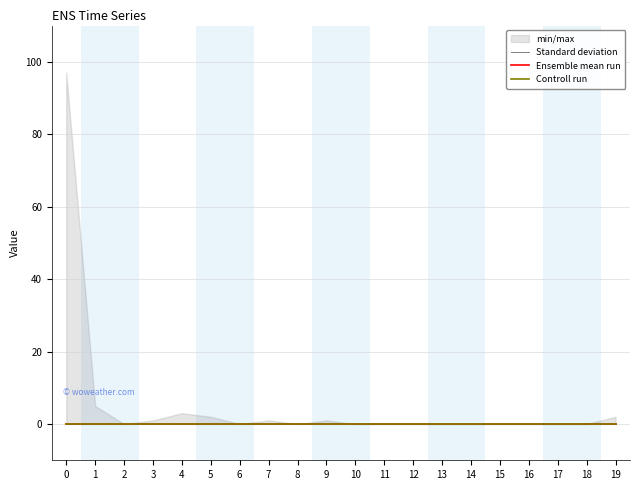

Reading left to right, extract all data points from this chart.

col_1: 0=97	1=5	2=0	3=1	4=3	5=2	6=0	7=1	8=0	9=1	10=0	11=0	12=0	13=0	14=0	15=0	16=0	17=0	18=0	19=2
col_2: 0=0	1=0	2=0	3=0	4=0	5=0	6=0	7=0	8=0	9=0	10=0	11=0	12=0	13=0	14=0	15=0	16=0	17=0	18=0	19=0
col_3: 0=0	1=0	2=0	3=0	4=0	5=0	6=0	7=0	8=0	9=0	10=0	11=0	12=0	13=0	14=0	15=0	16=0	17=0	18=0	19=0
col_4: 0=0	1=0	2=0	3=0	4=0	5=0	6=0	7=0	8=0	9=0	10=0	11=0	12=0	13=0	14=0	15=0	16=0	17=0	18=0	19=0
col_5: 0=0	1=0	2=0	3=0	4=0	5=0	6=0	7=0	8=0	9=0	10=0	11=0	12=0	13=0	14=0	15=0	16=0	17=0	18=0	19=0
col_6: 0=0	1=0	2=0	3=0	4=0	5=0	6=0	7=0	8=0	9=0	10=0	11=0	12=0	13=0	14=0	15=0	16=0	17=0	18=0	19=0